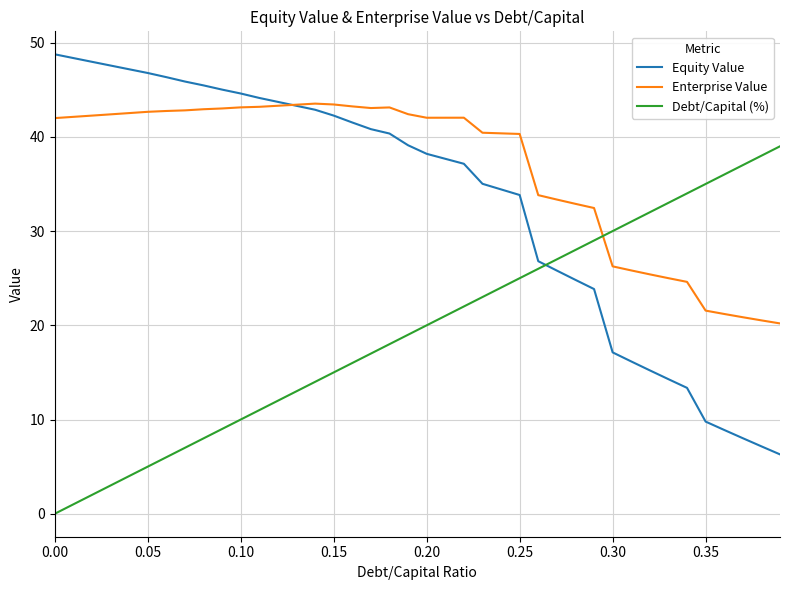

How many values in the Equity Value series exceed 39?

20